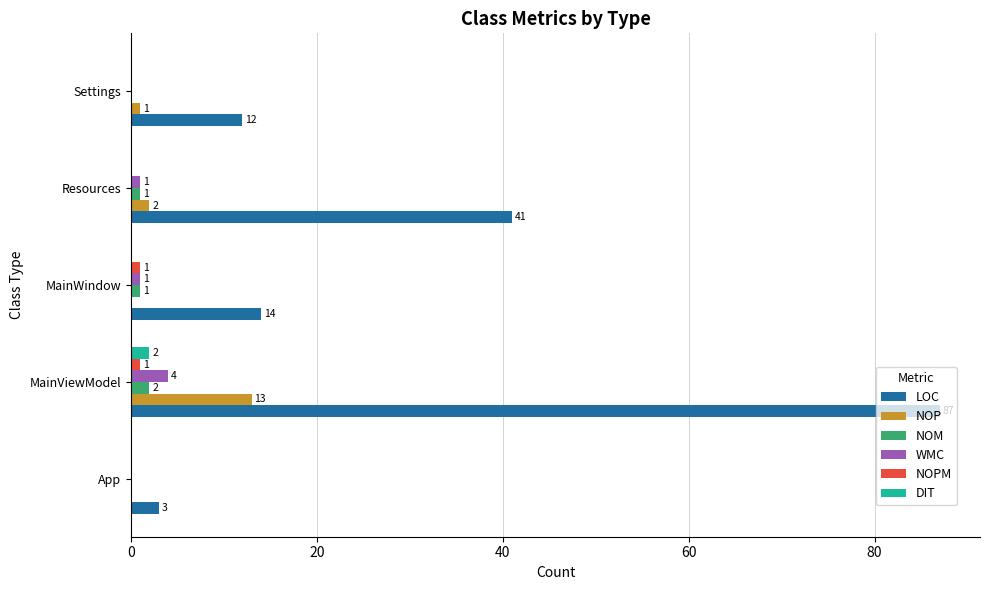

The value of NOM at Resources is 1. True or false?

True